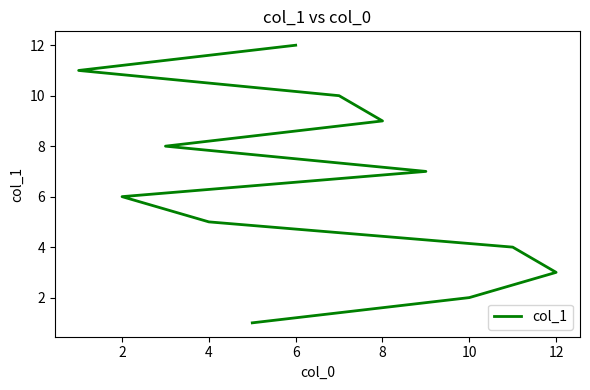

What is the average value?

6